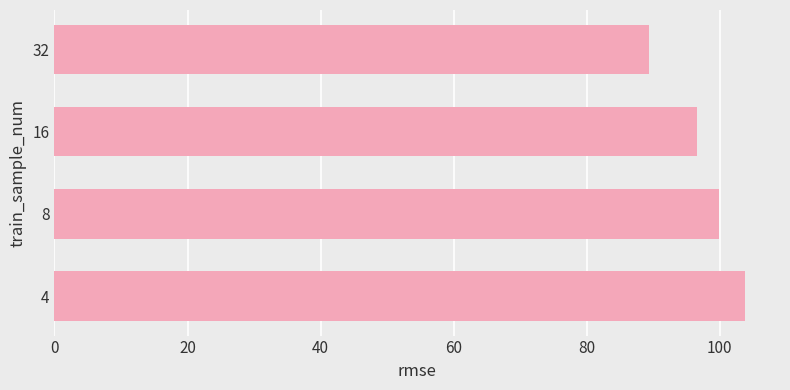

What is the difference between the maximum and minimum values?

14.4